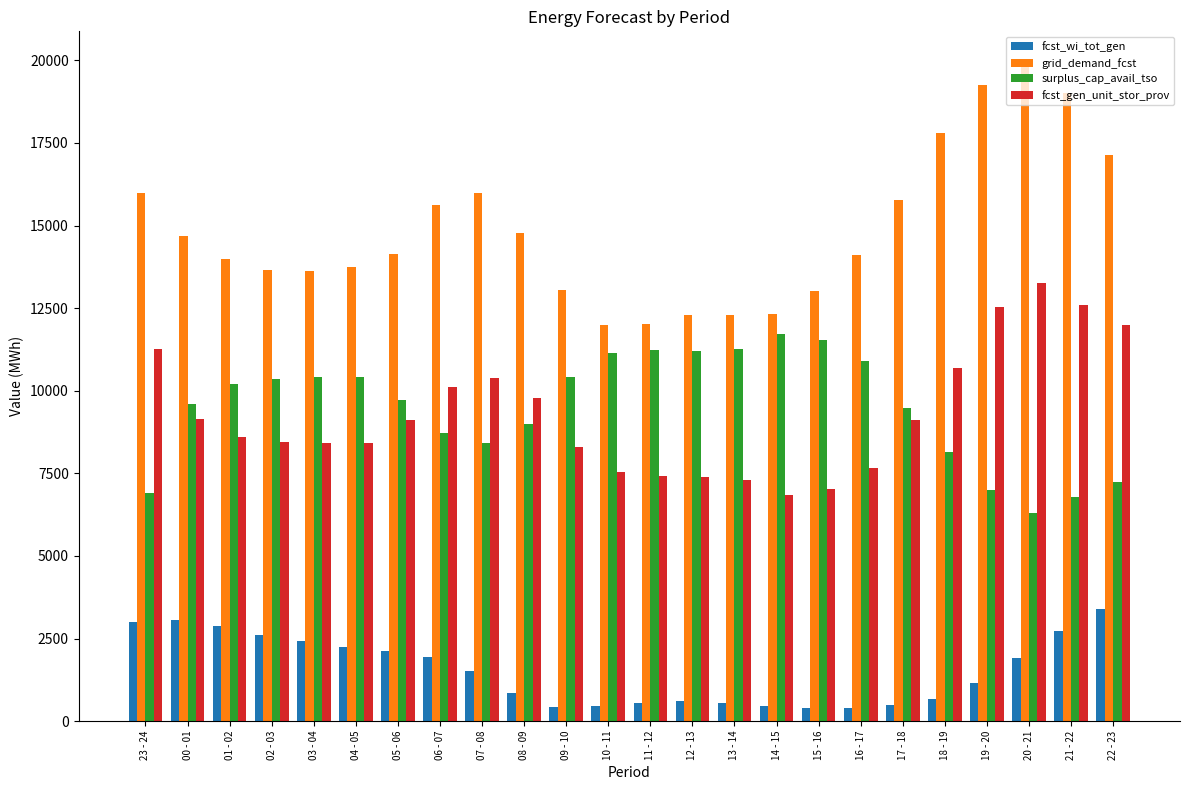

Is the value of surplus_cap_avail_tso at 19 - 20 greater than the value of grid_demand_fcst at 18 - 19?

No